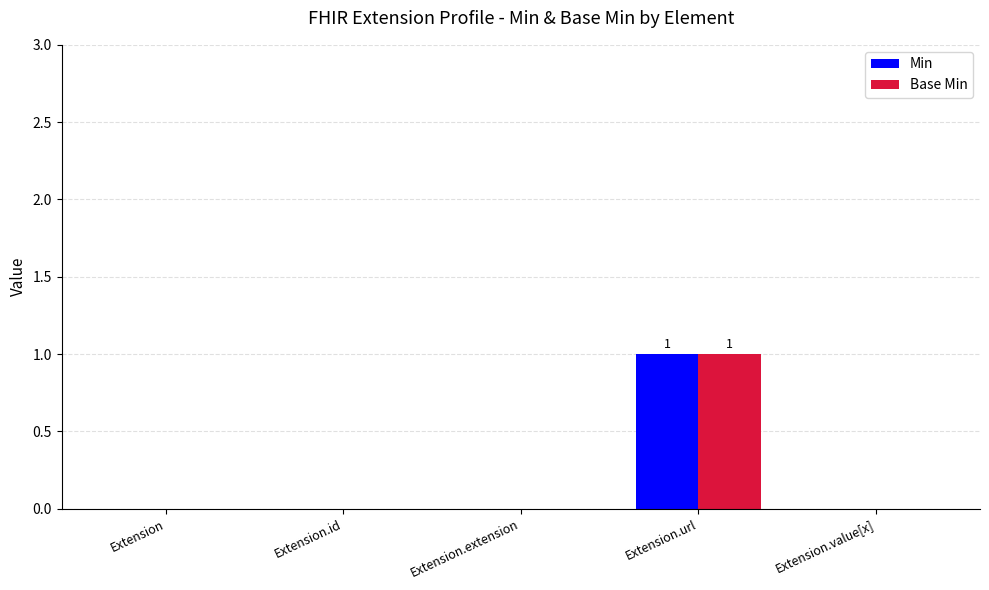

At which category is the sum across all series the highest?

Extension.url